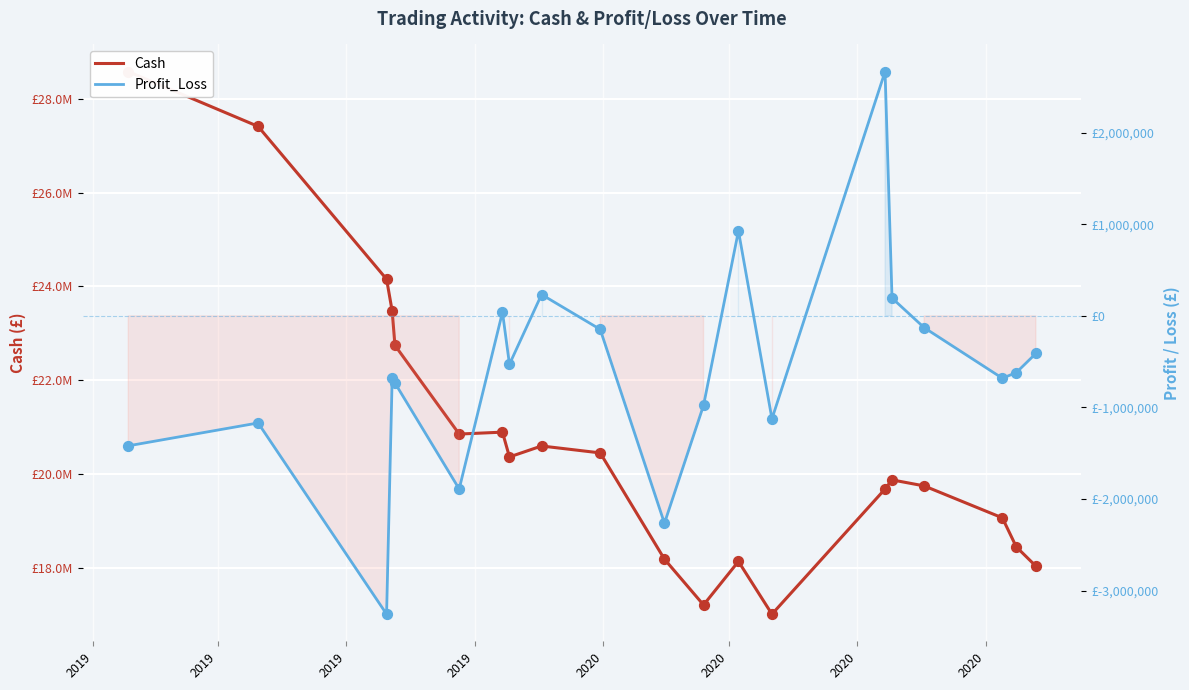

What are all the series names shown in the legend?

Cash, Profit_Loss